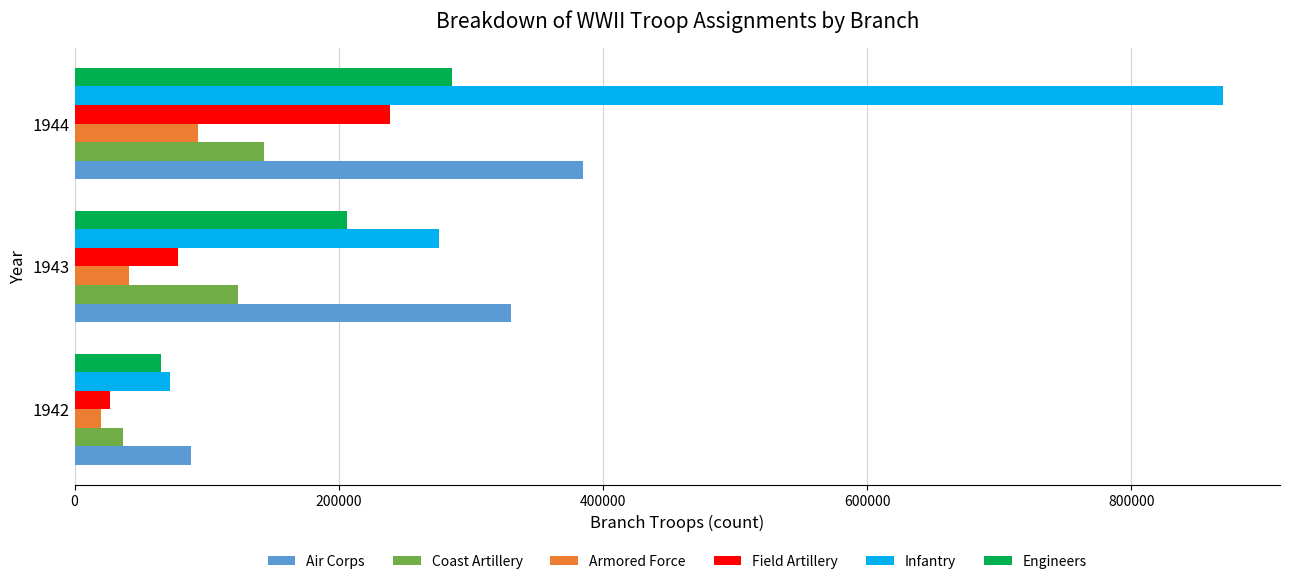

The value of Engineers at 1944 is 471842. True or false?

False